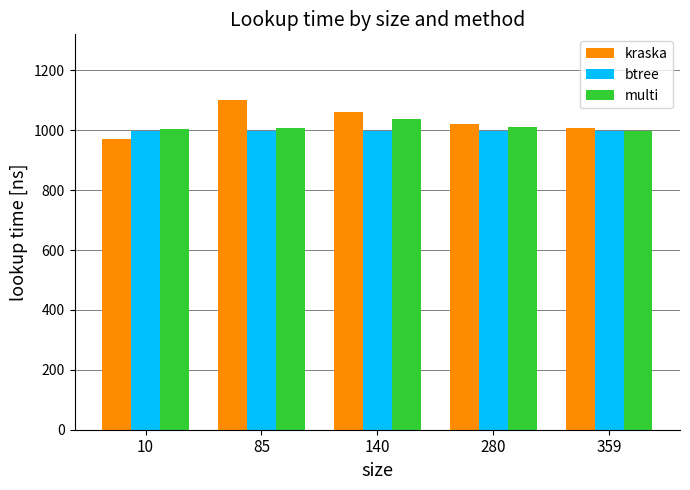

Which series has the largest total across all categories?

kraska